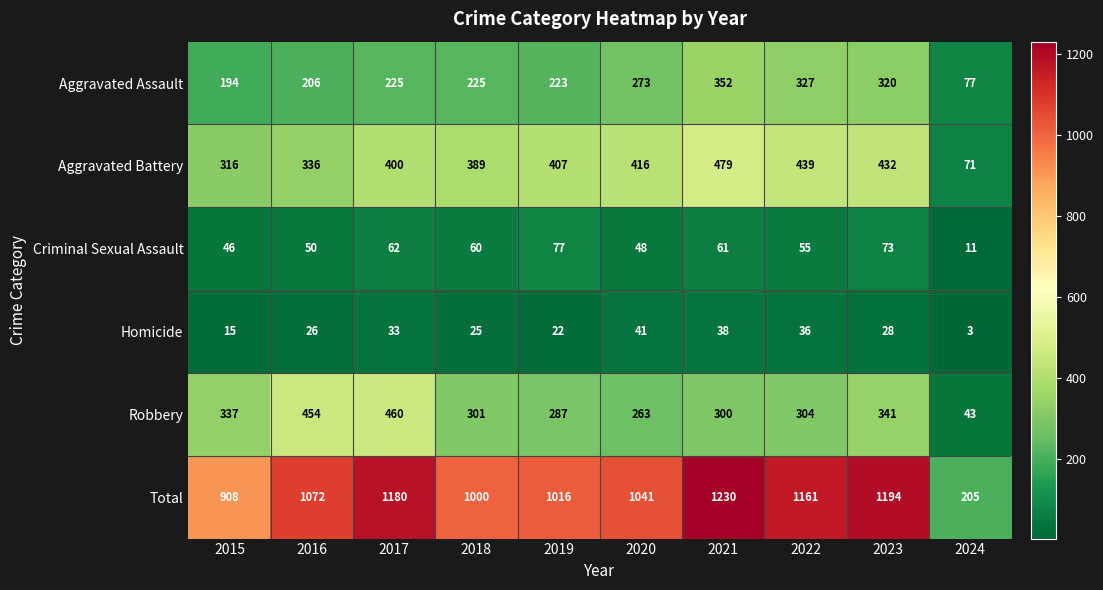

What is the difference between the highest and lowest values at 2020?

1000